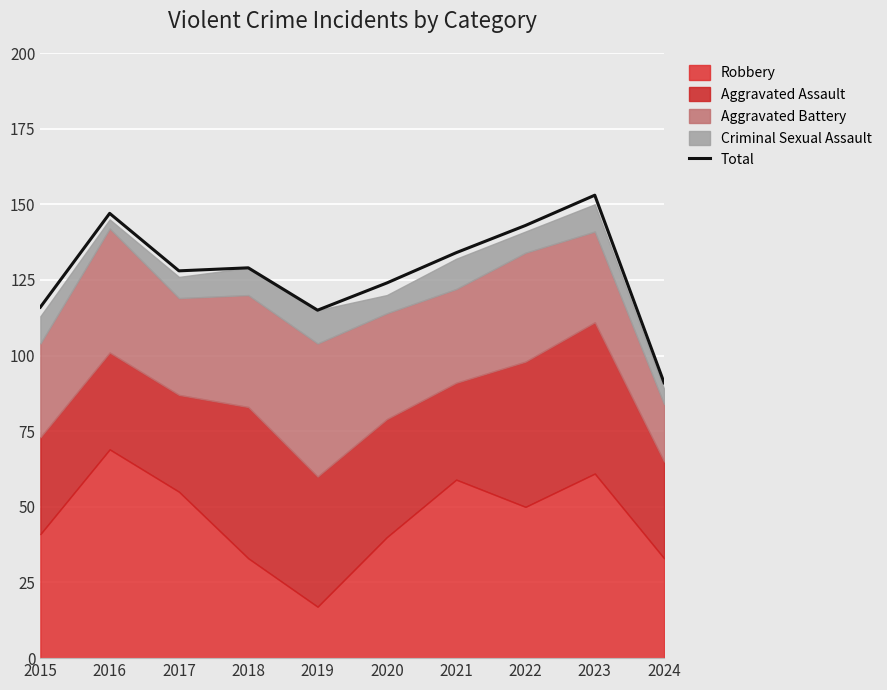

List the labels in order of value, smallest first.

2024, 2019, 2015, 2020, 2017, 2018, 2021, 2022, 2016, 2023